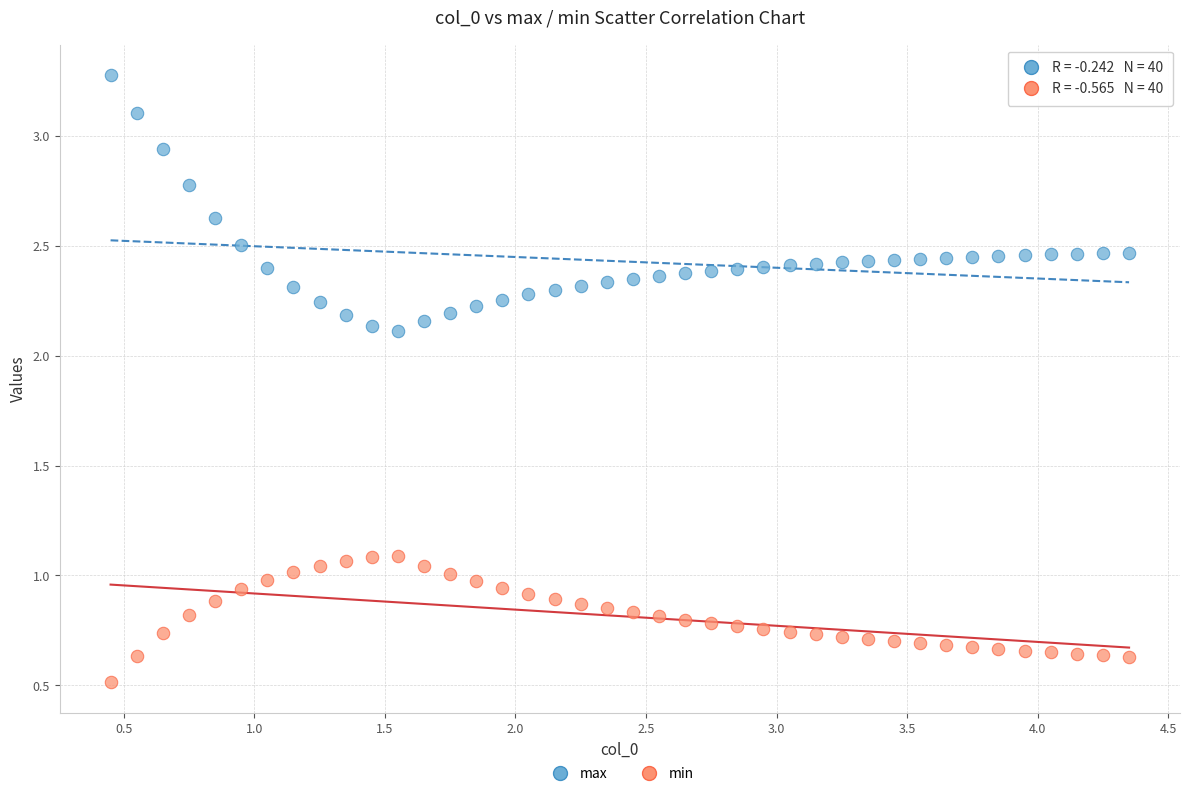

In the min series, what Y value is closest to 0?

0.5